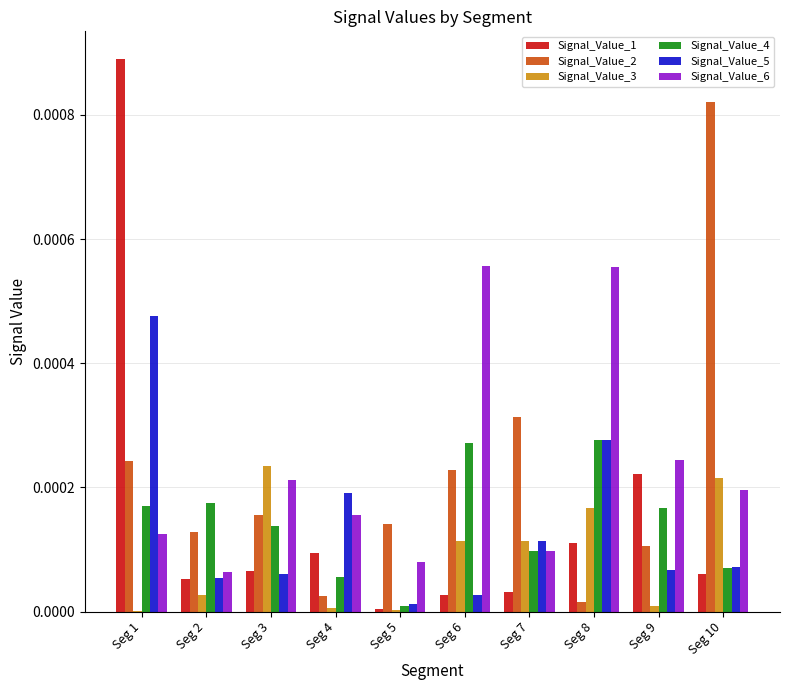

Which label corresponds to the largest value in the chart?

Seg 1